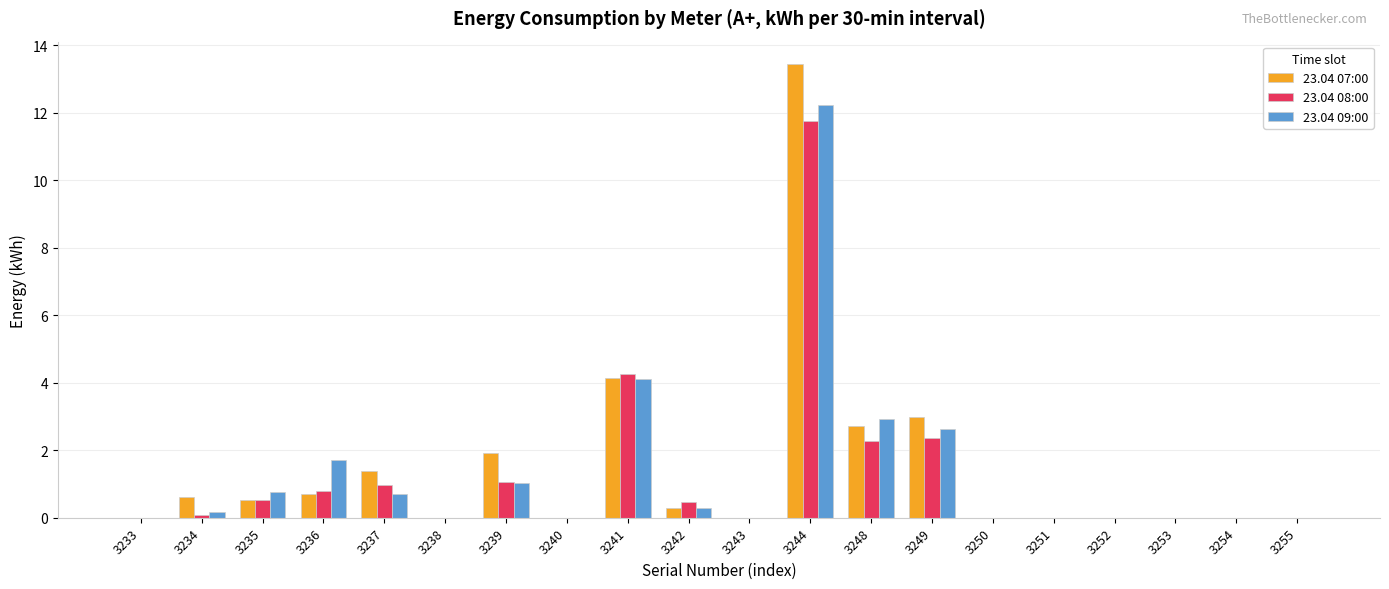

What is the maximum value shown in the chart?

13.4